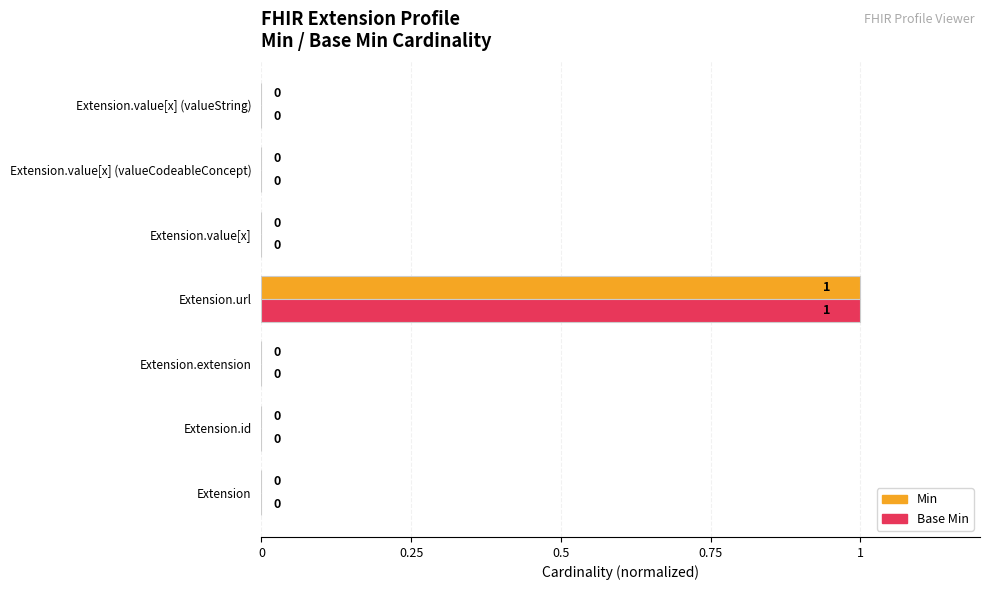

At which category is the sum across all series the highest?

Extension.url